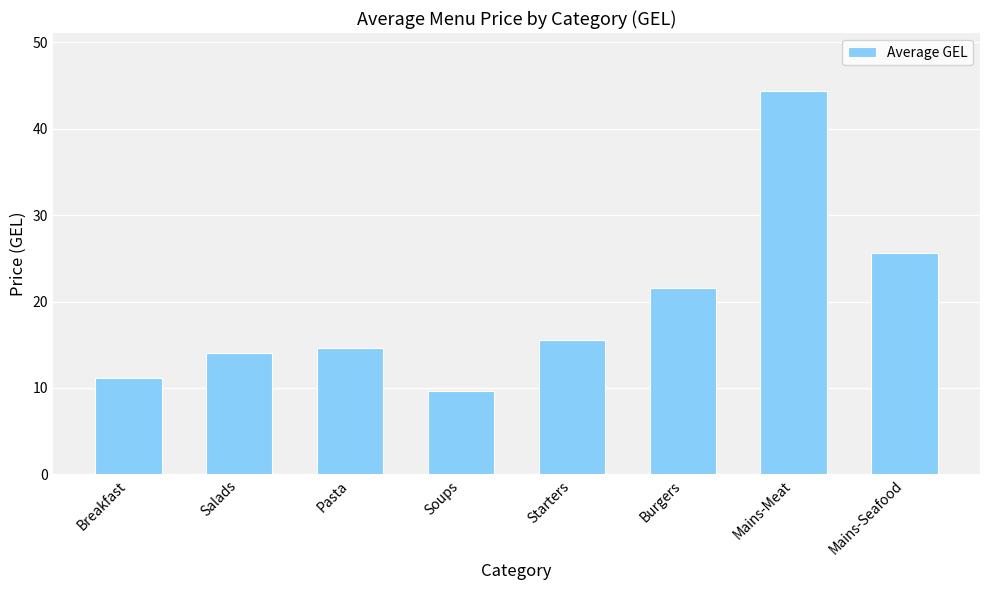

Does the chart contain stacked bars?

No